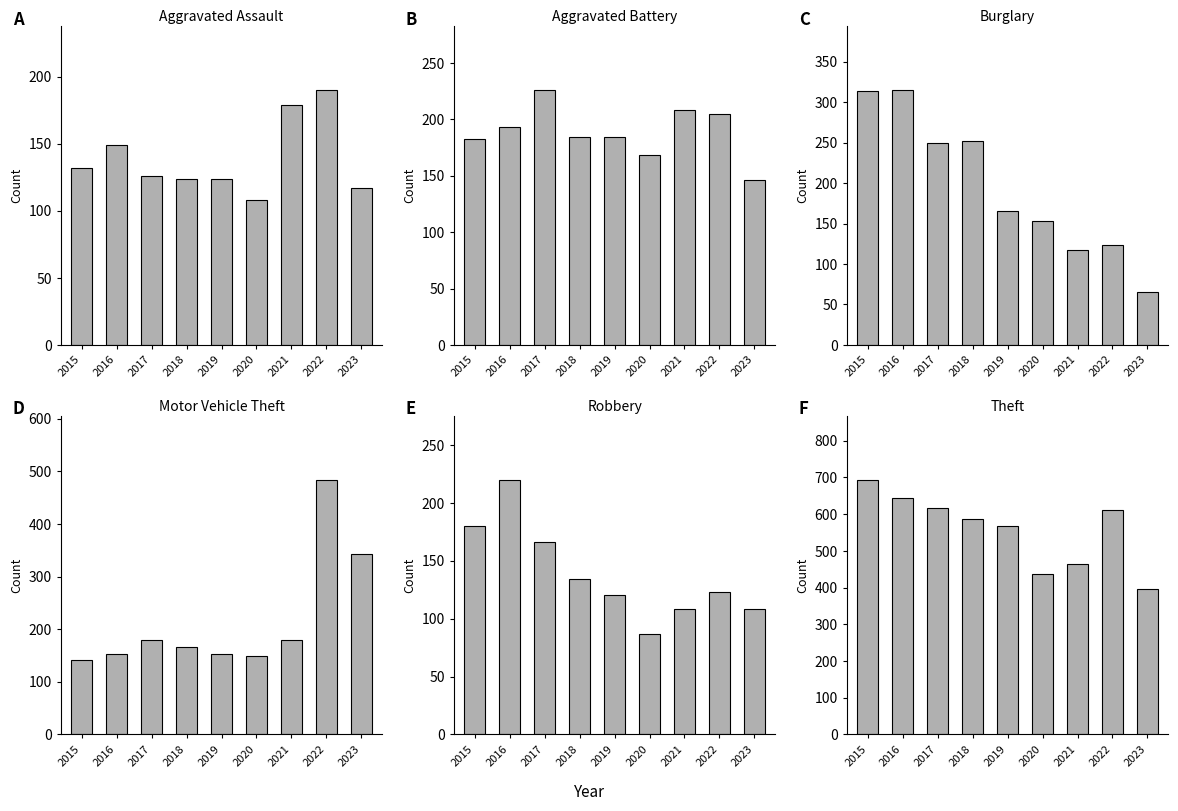

Reading left to right, what are all the values shown in this chart?

Aggravated Assault: 132	149	126	124	124	108	179	190	117
Aggravated Battery: 183	193	226	184	184	168	208	205	146
Burglary: 314	315	250	252	165	153	117	124	65
Motor Vehicle Theft: 142	153	180	167	152	150	180	484	343
Robbery: 180	220	166	134	120	87	108	123	108
Theft: 694	643	617	587	568	438	465	612	395